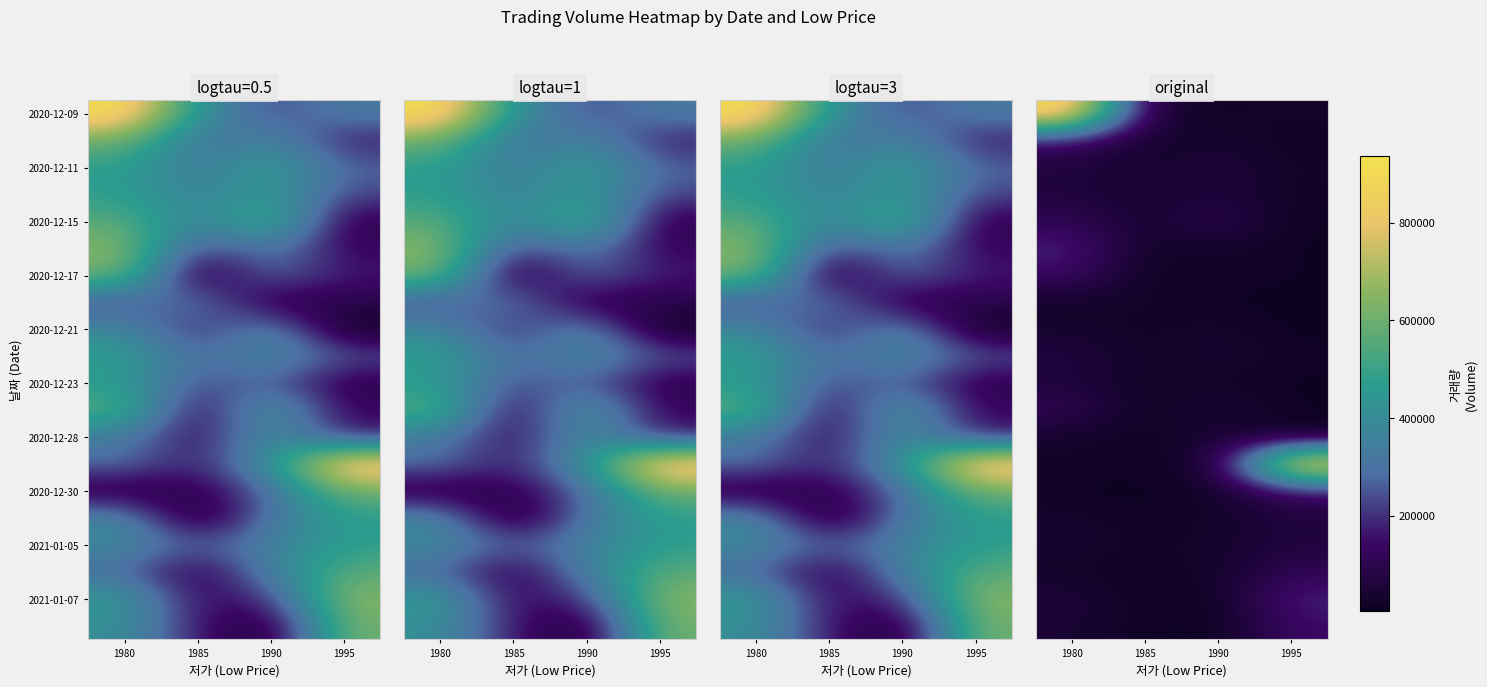

What is the sum of the 2020-12-09 values at 1995 and 1980?

964114